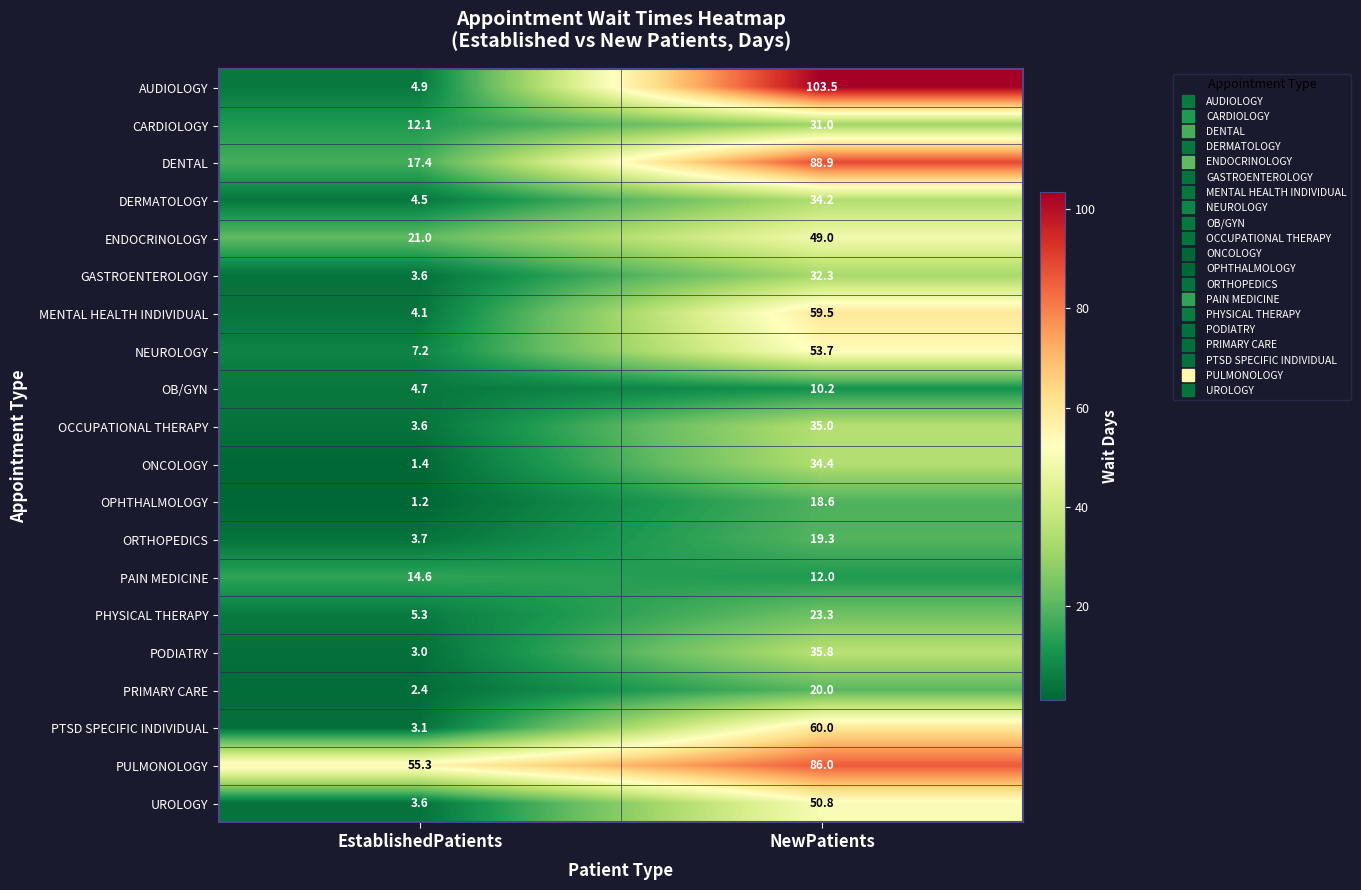

At which label does PAIN MEDICINE first exceed 14?

EstablishedPatients